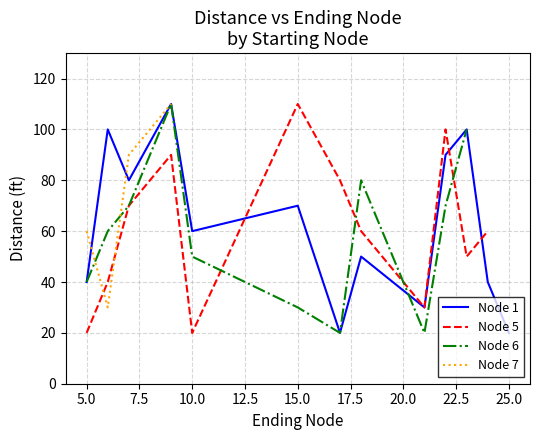

Which category has the highest value across all series?

9